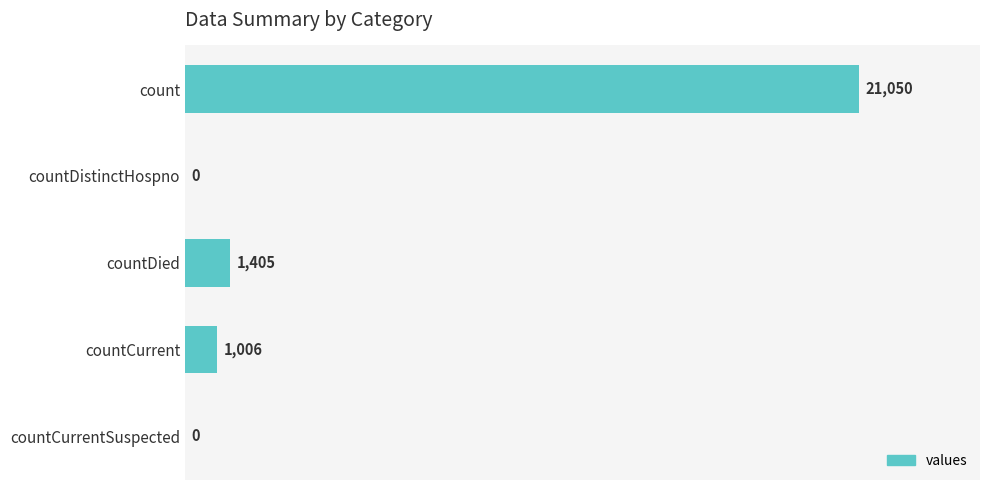

Are the bars horizontal?

Yes